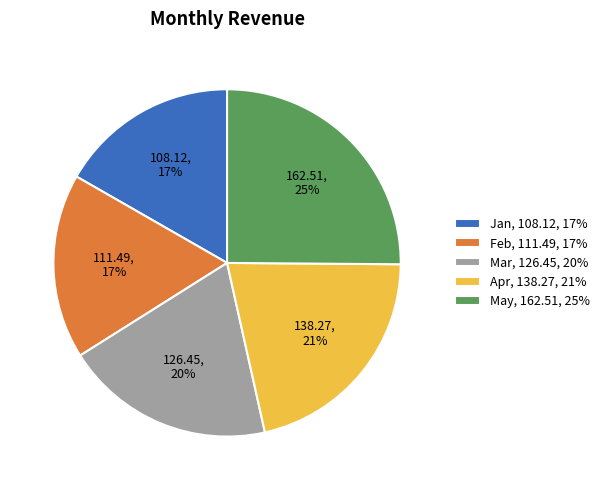

Which has a higher value, Mar, 126.45, 20% or May, 162.51, 25%?

May, 162.51, 25%